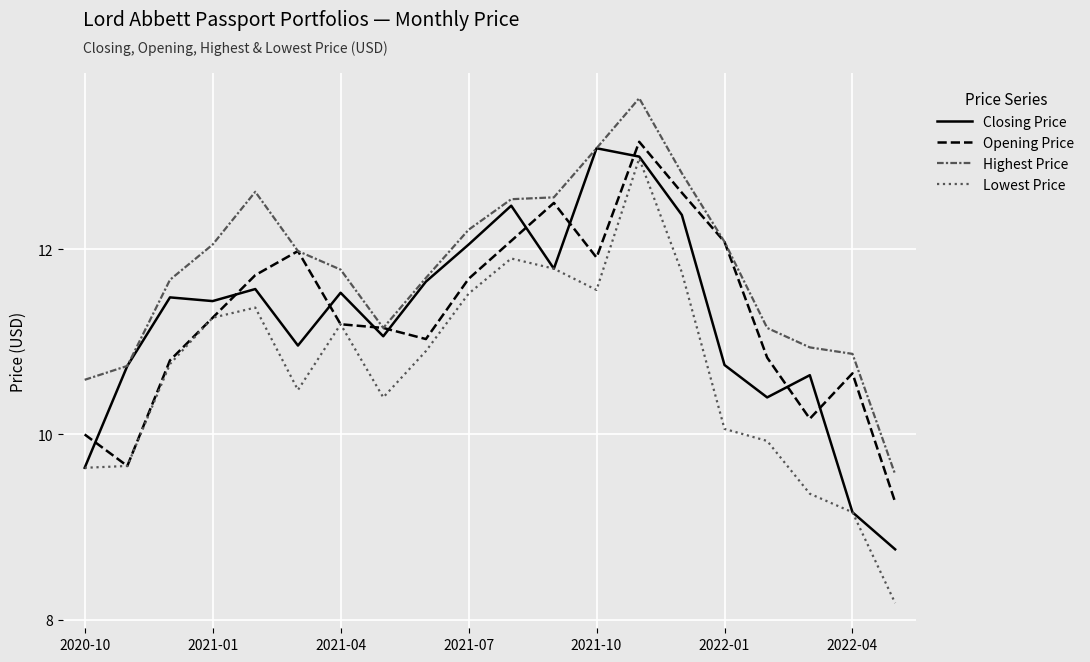

How many lines are shown in the chart?

4